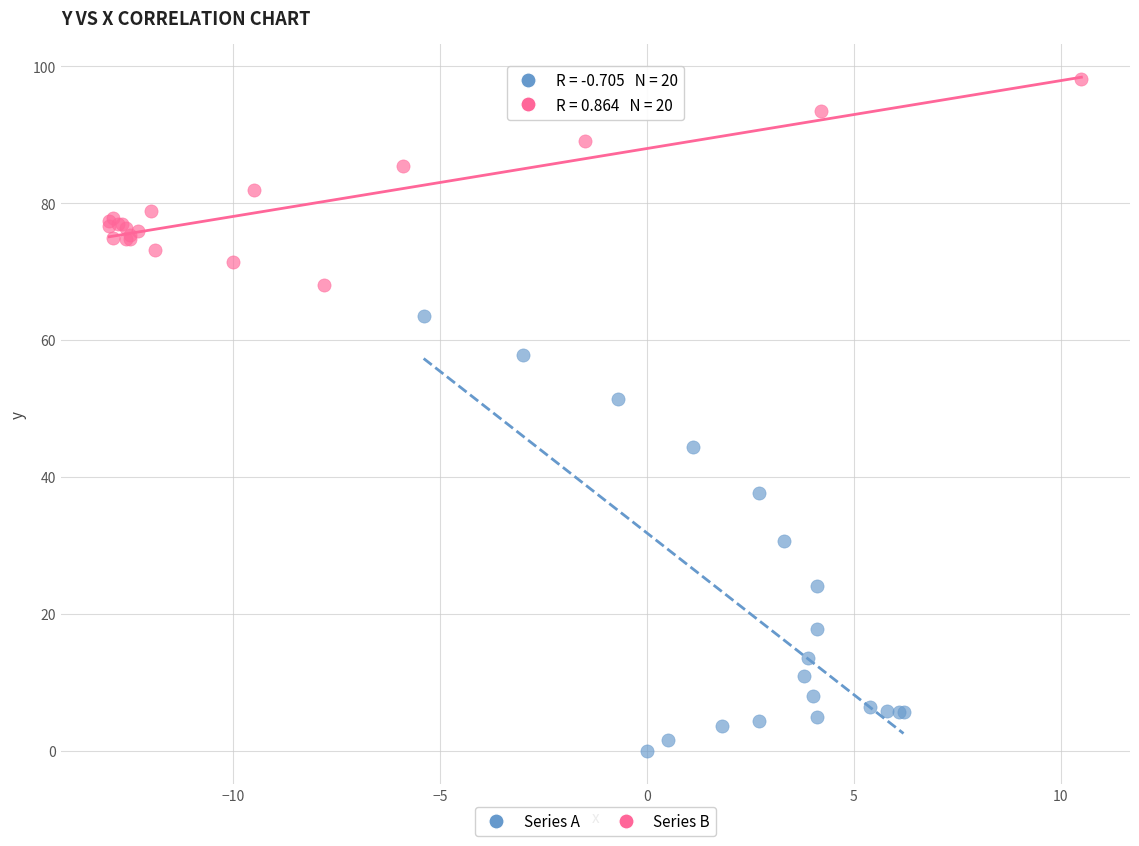

Which series has the widest spread of Y values?

Series A